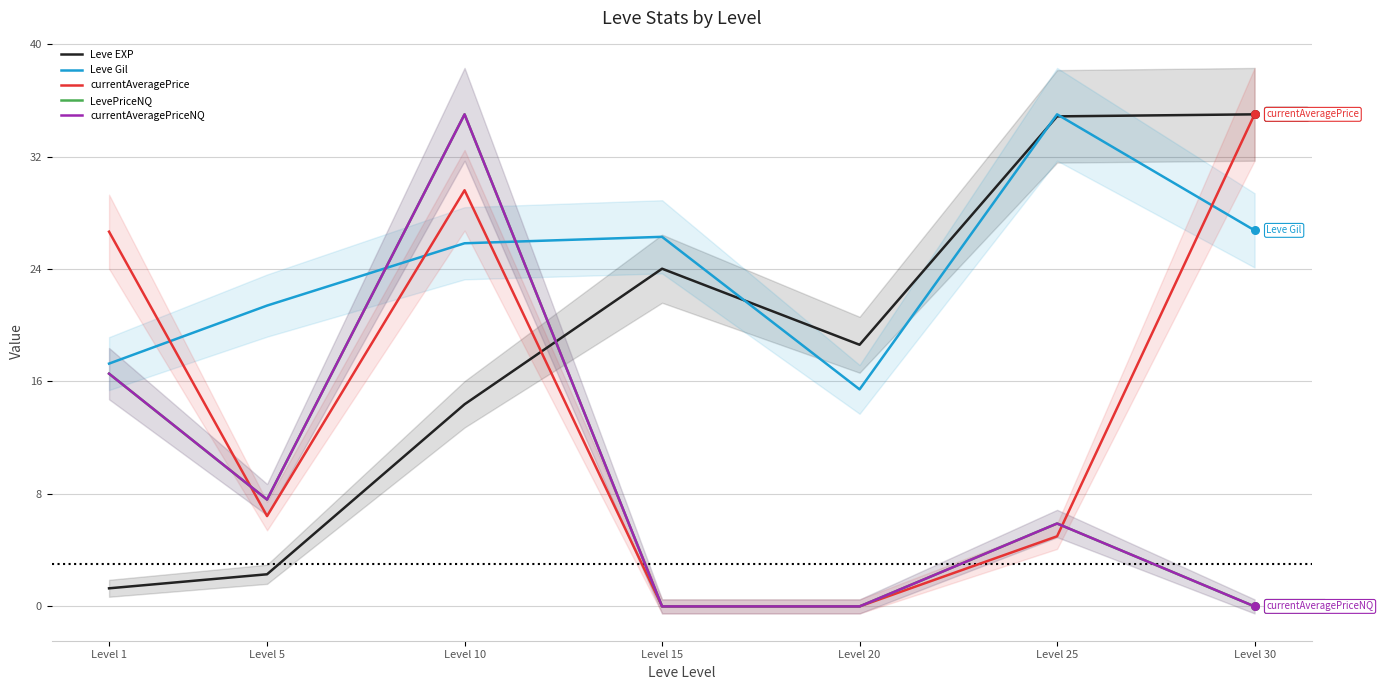

At how many categories does at least one series exceed 6?

7